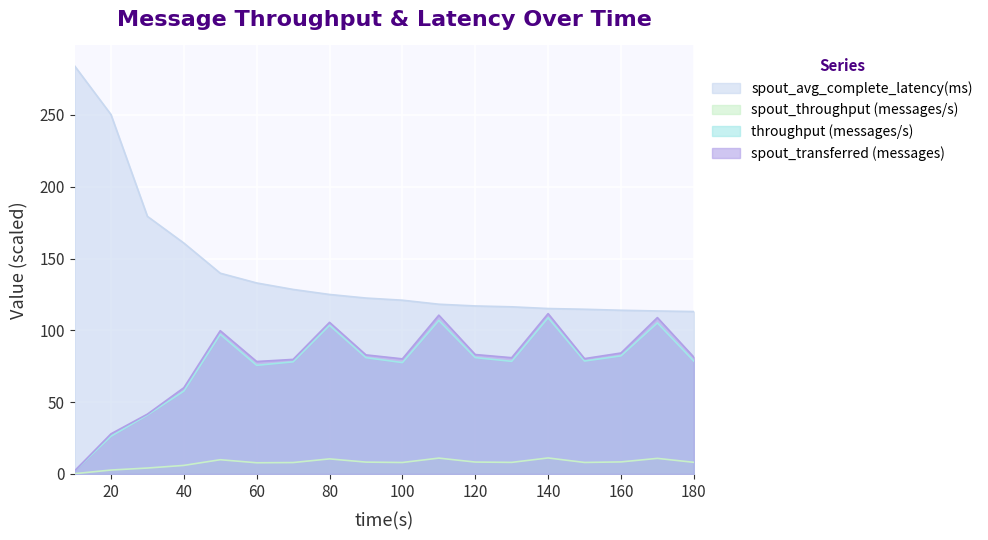

At which label does spout_avg_complete_latency(ms) first exceed 122?

10